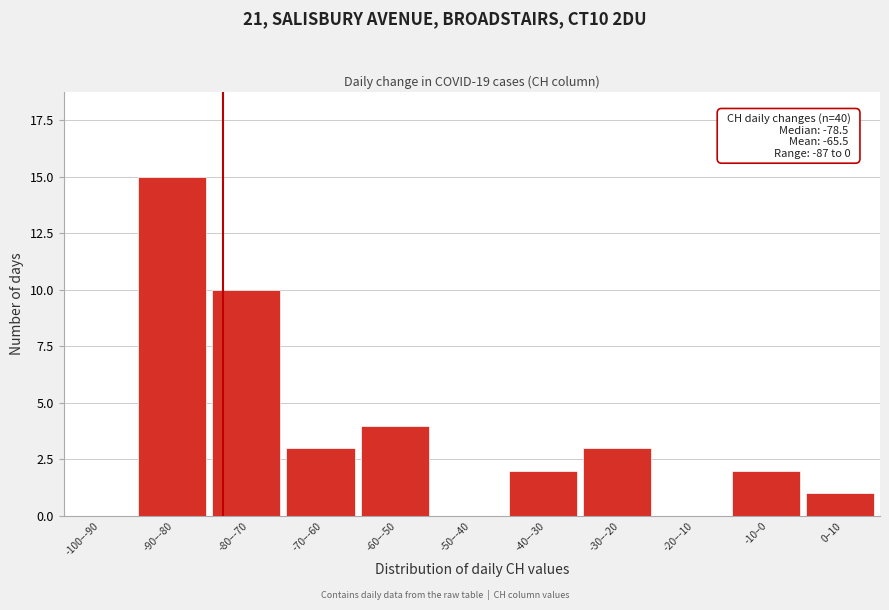

Reading right to left, extract all data points from this chart.

0–10=1	-10–0=2	-20–-10=0	-30–-20=3	-40–-30=2	-50–-40=0	-60–-50=4	-70–-60=3	-80–-70=10	-90–-80=15	-100–-90=0